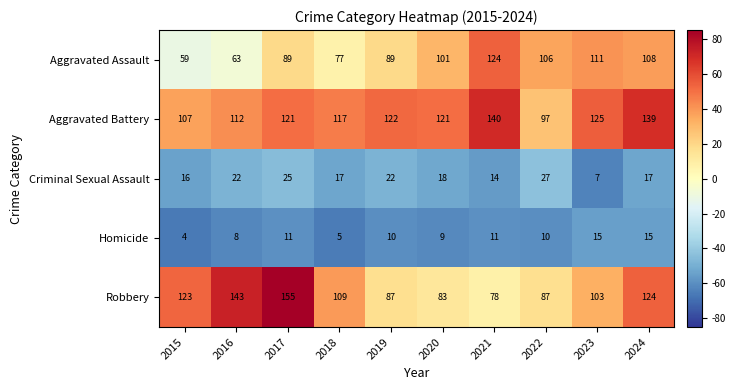

What is the average value of the Aggravated Assault series?

93